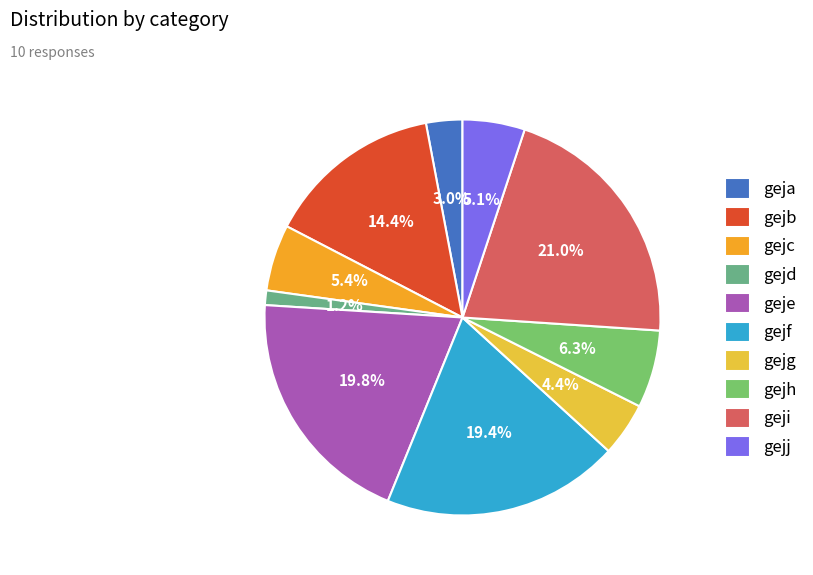

Which category has the smallest portion of the pie?

gejd